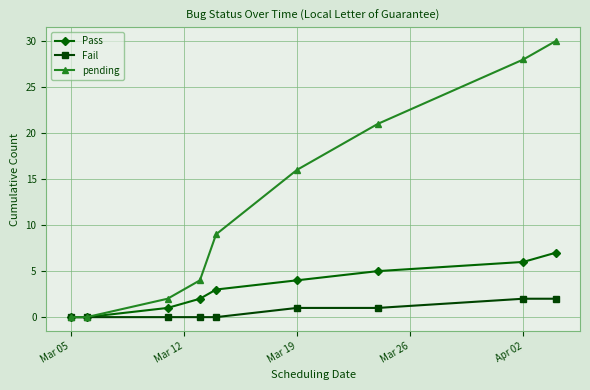

Which series has the largest total across all categories?

pending